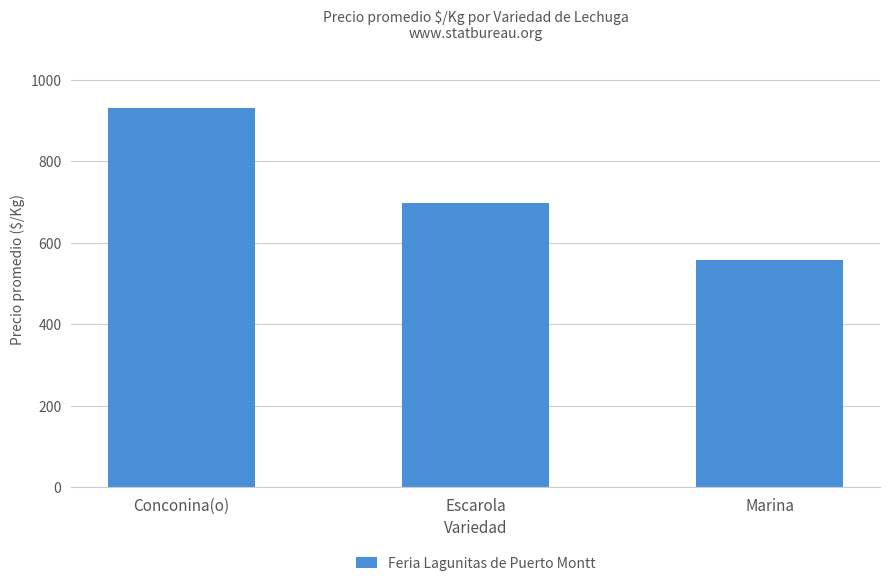

Reading left to right, transcribe all the data shown in this chart.

Conconina(o)=929.9	Escarola=698.0	Marina=558.3